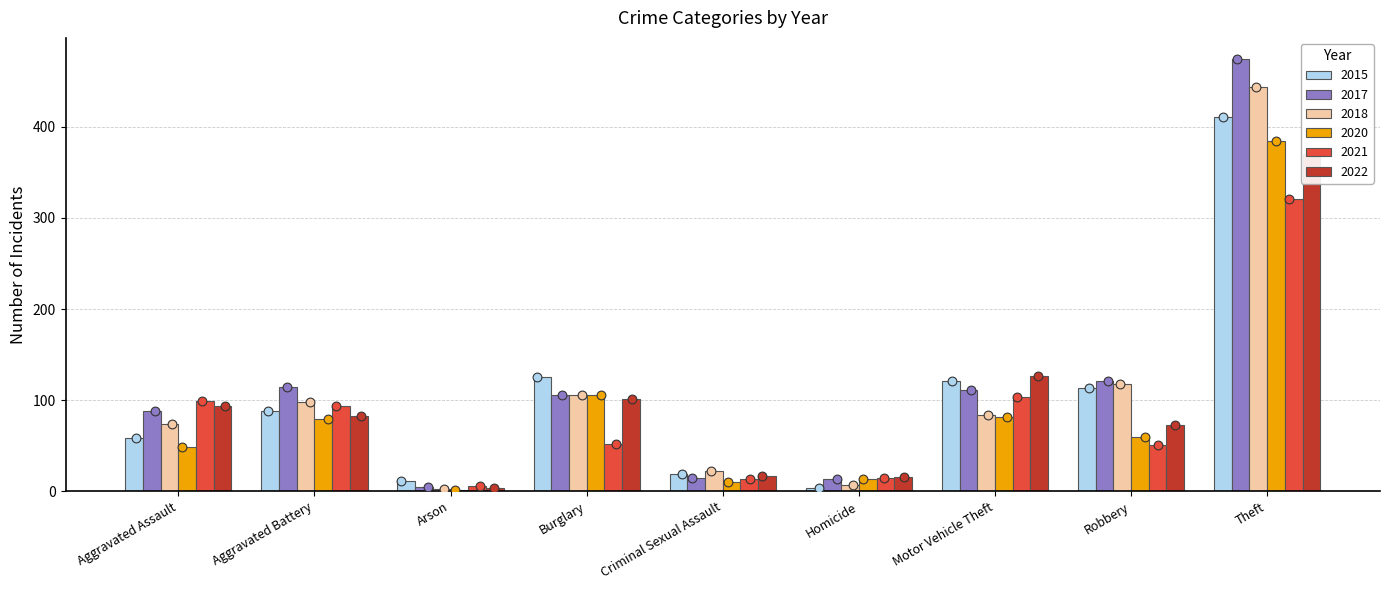

Which series reaches the maximum Y coordinate?

2017